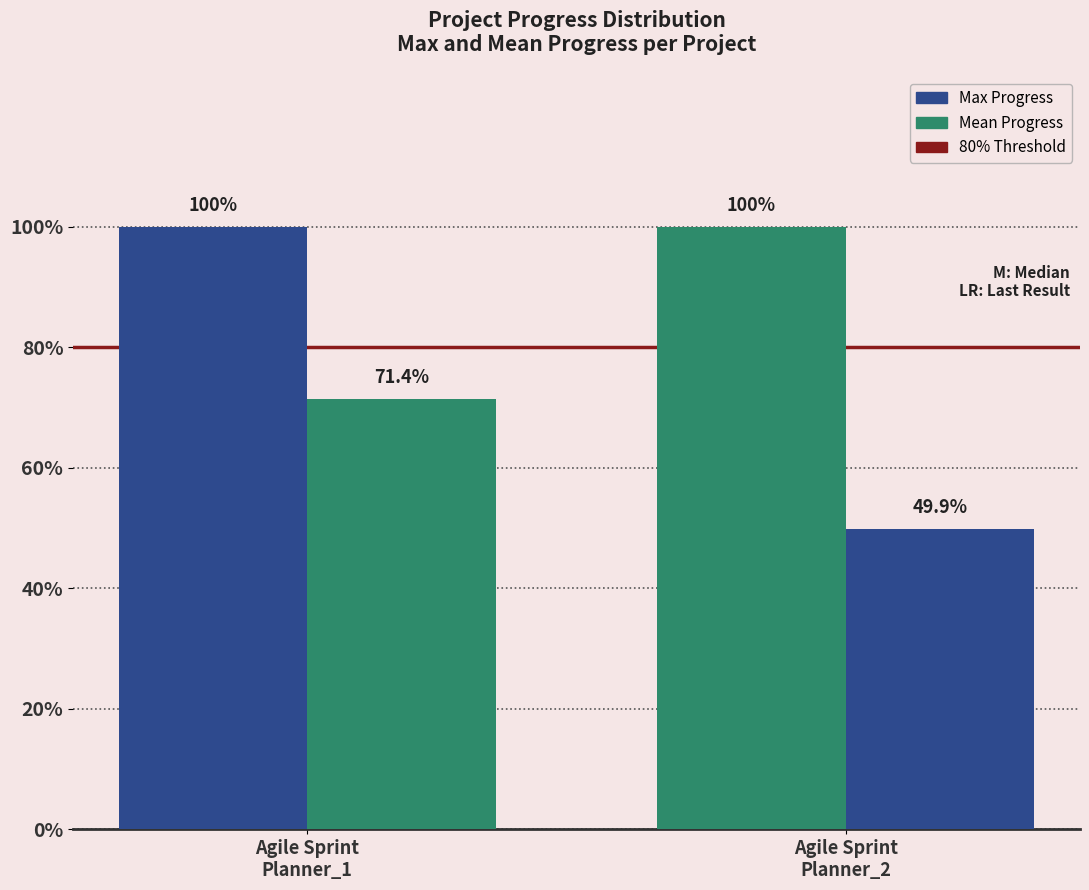

Does the chart contain stacked bars?

No